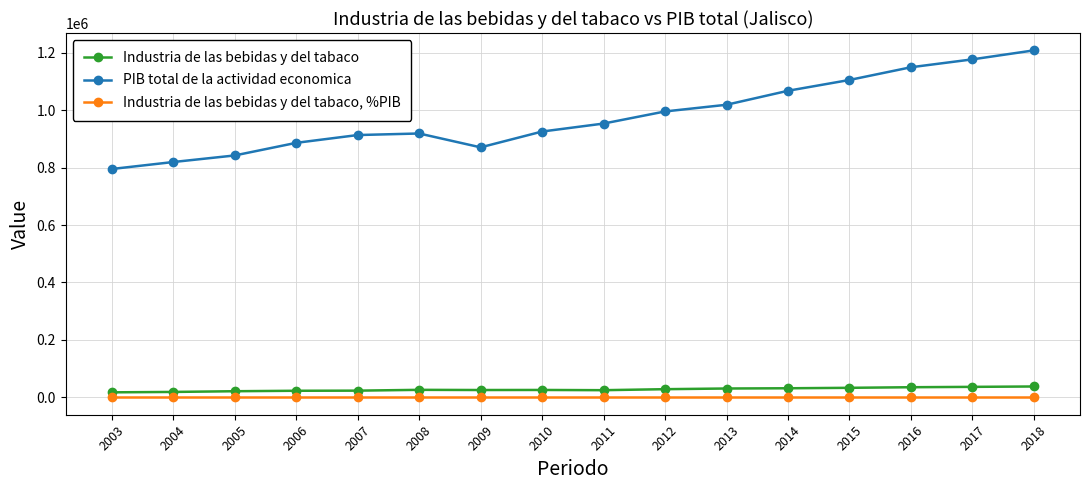

Does the chart have visible grid lines?

Yes